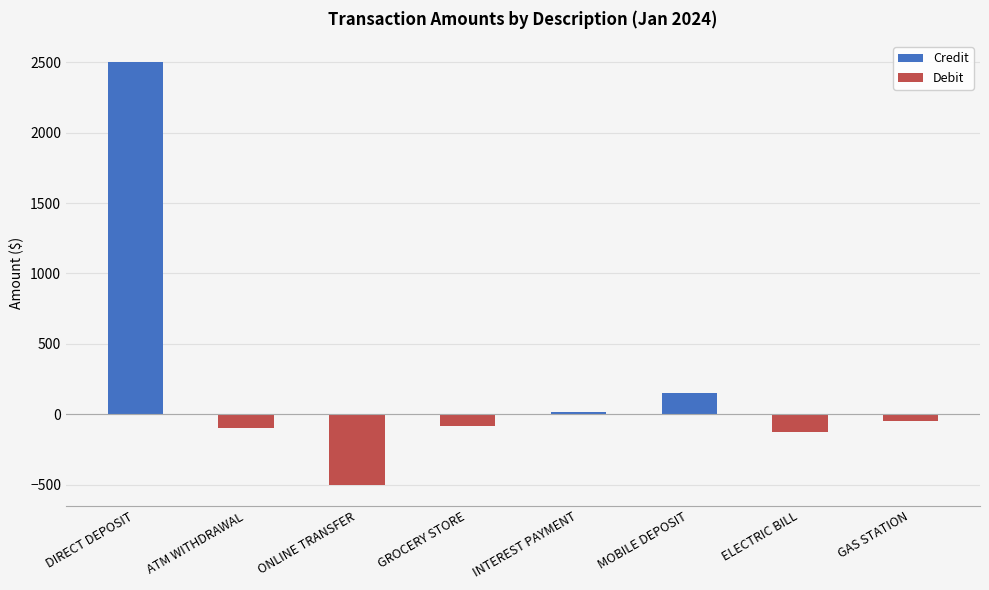

At which category does the chart reach its peak across all series?

DIRECT DEPOSIT